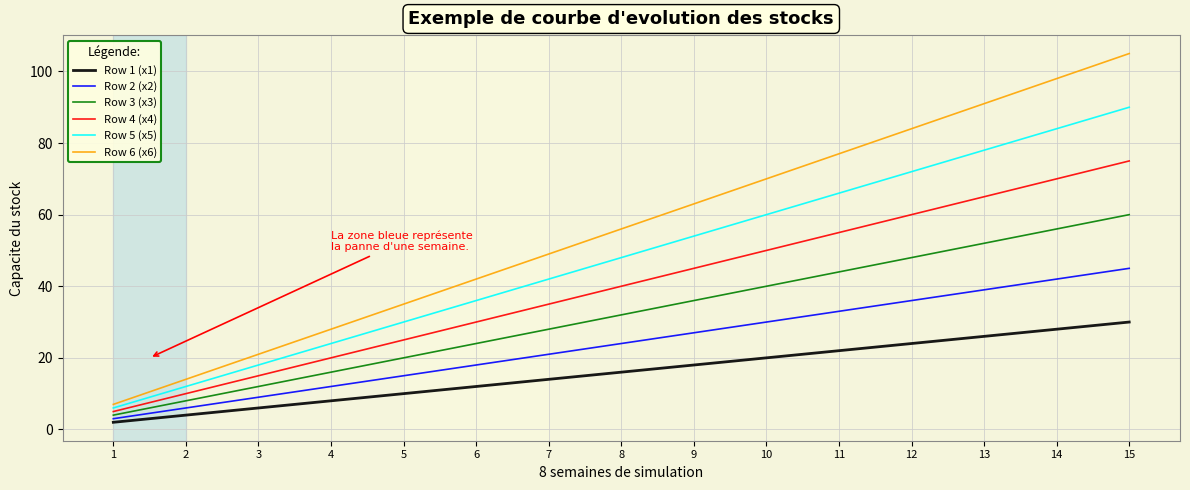

True or false: Row 6 (x6) and Row 1 (x1) intersect in this chart.

False